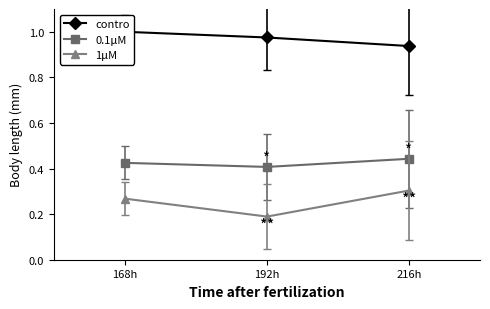

Between 192h and 216h, which series saw the biggest shift?

1μM